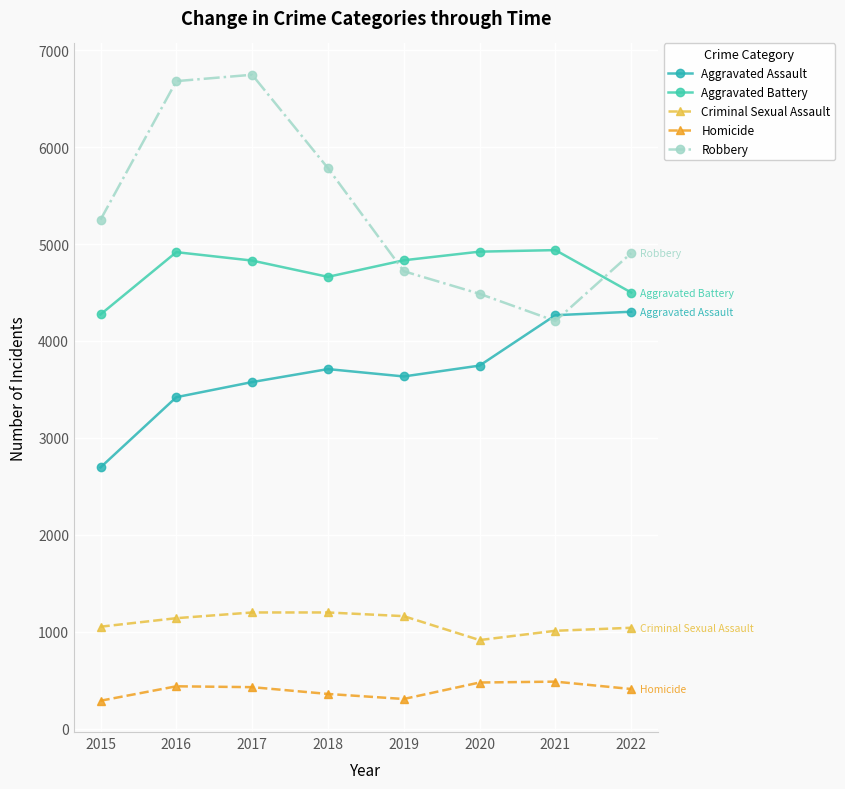

What is the sum of the Aggravated Assault values at 2021 and 2020?

8012